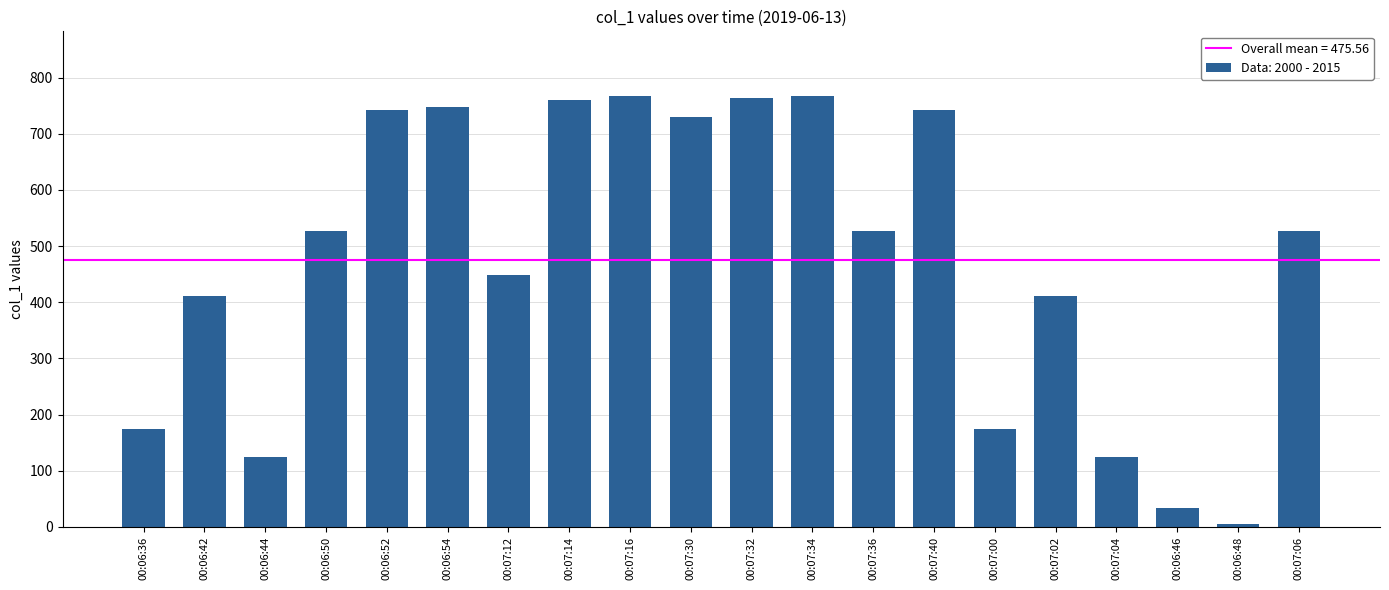

What is the label of the 20th bar from the right?

00:06:36